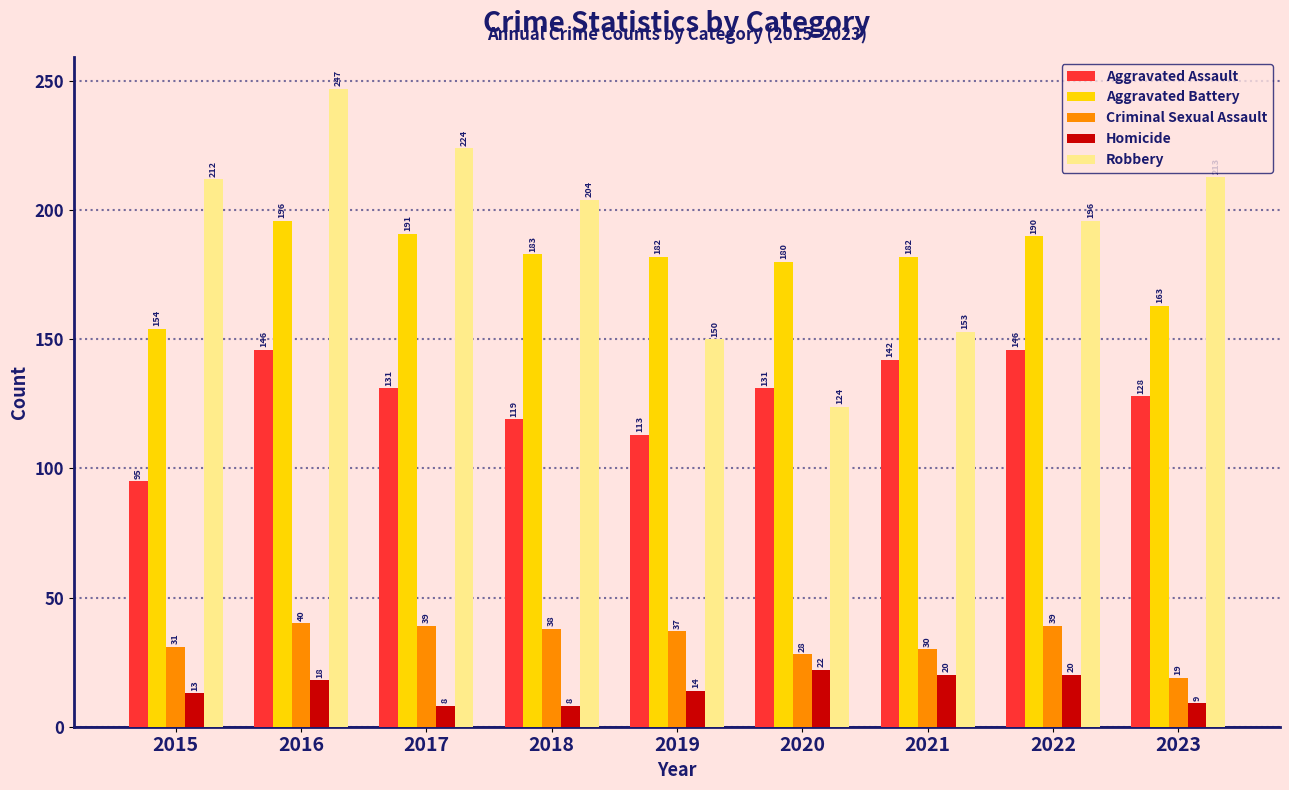

The Robbery series shows 196 at 2022. True or false?

True